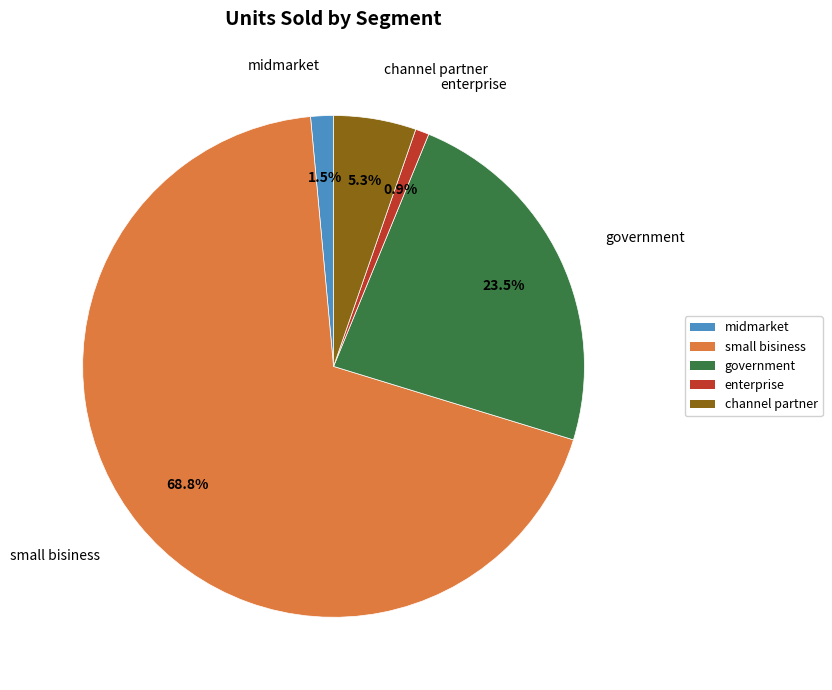

Rank the categories by value from lowest to highest.

enterprise, midmarket, channel partner, government, small bisiness